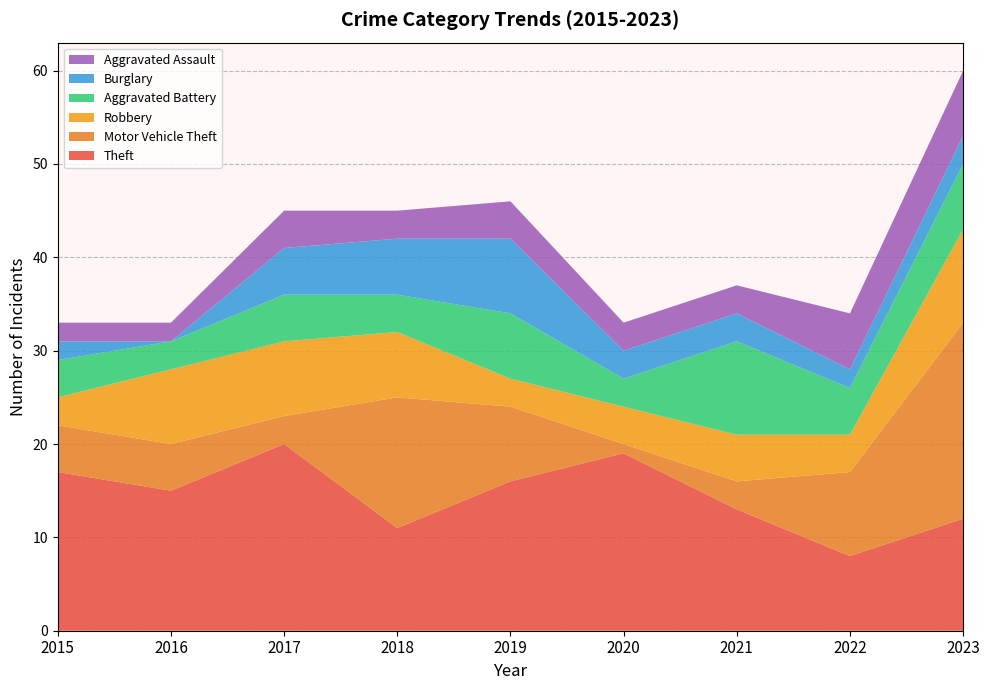

Reading right to left, extract all data points from this chart.

Theft: 2023=12	2022=8	2021=13	2020=19	2019=16	2018=11	2017=20	2016=15	2015=17
Motor Vehicle Theft: 2023=21	2022=9	2021=3	2020=1	2019=8	2018=14	2017=3	2016=5	2015=5
Robbery: 2023=10	2022=4	2021=5	2020=4	2019=3	2018=7	2017=8	2016=8	2015=3
Aggravated Battery: 2023=7	2022=5	2021=10	2020=3	2019=7	2018=4	2017=5	2016=3	2015=4
Burglary: 2023=3	2022=2	2021=3	2020=3	2019=8	2018=6	2017=5	2016=0	2015=2
Aggravated Assault: 2023=7	2022=6	2021=3	2020=3	2019=4	2018=3	2017=4	2016=2	2015=2